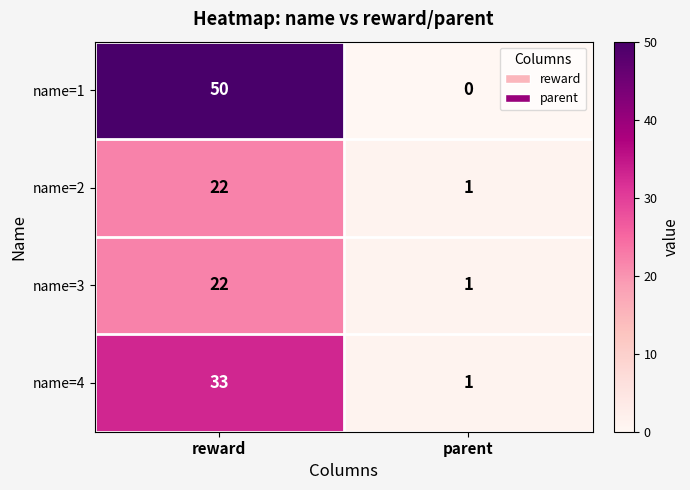

Which series has the largest range (max minus min)?

name=1